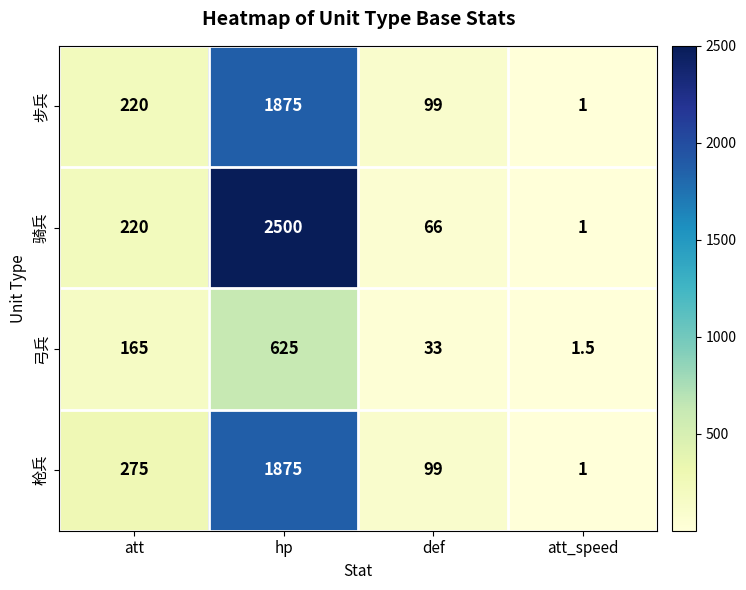

What value does the 骑兵 series have at att?

220.0